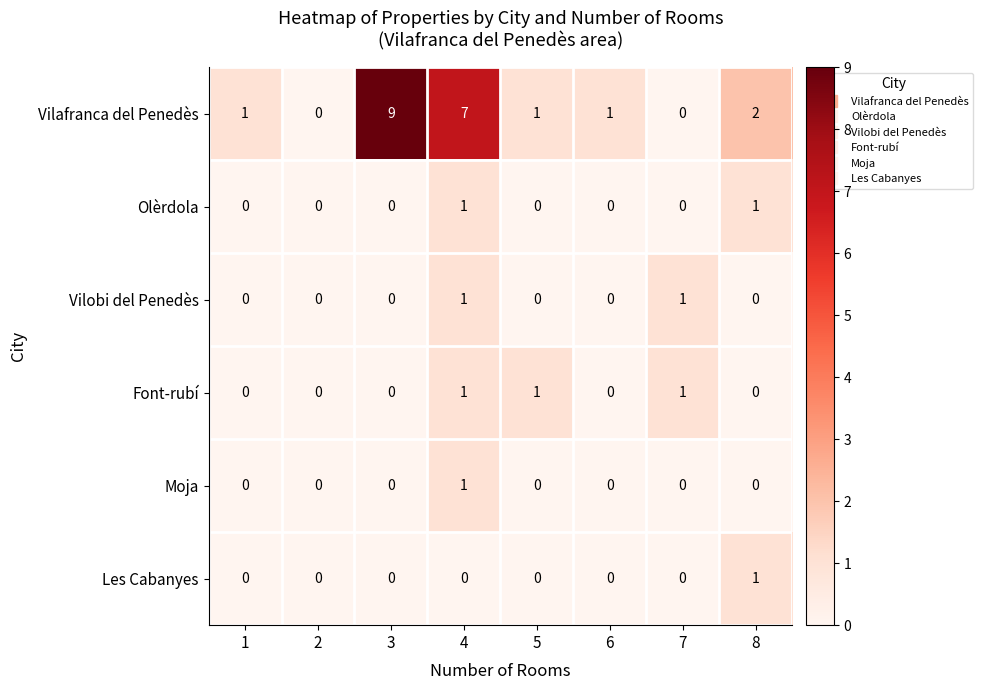

What is the greatest value displayed?

9